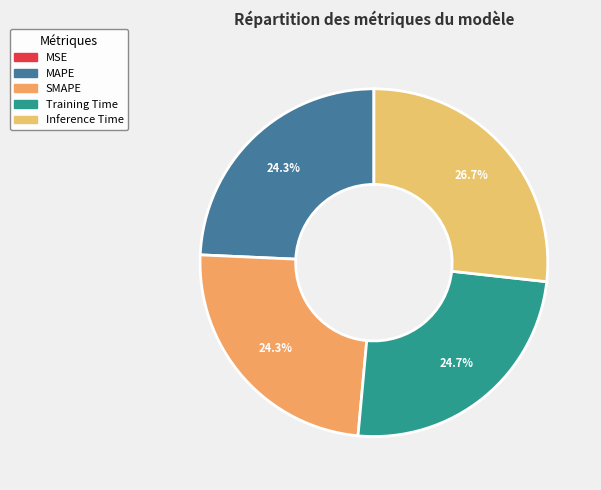

Is it true that MAPE is 24% of the pie?

True